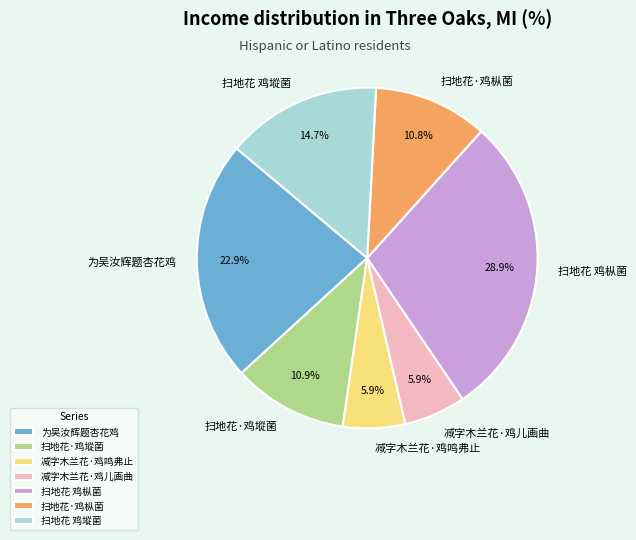

What percentage is the 扫地花 鸡㙡菌 slice, to the nearest percent?

15%